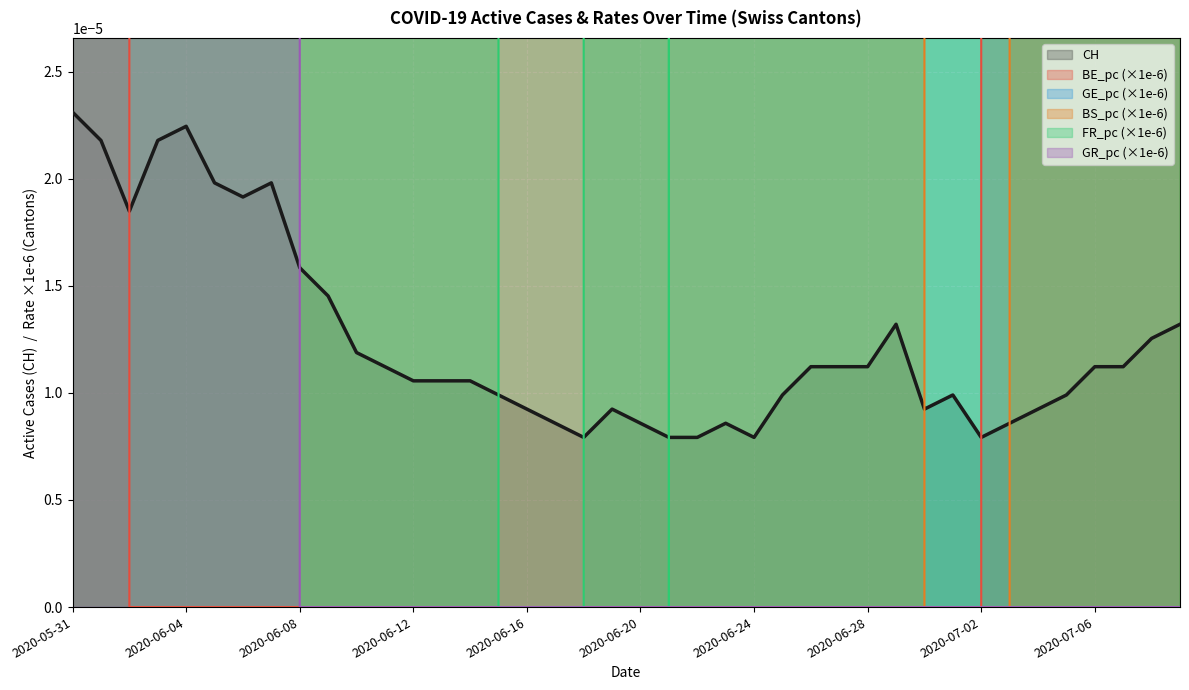

How many values in the FR_pc series exceed 2?

35